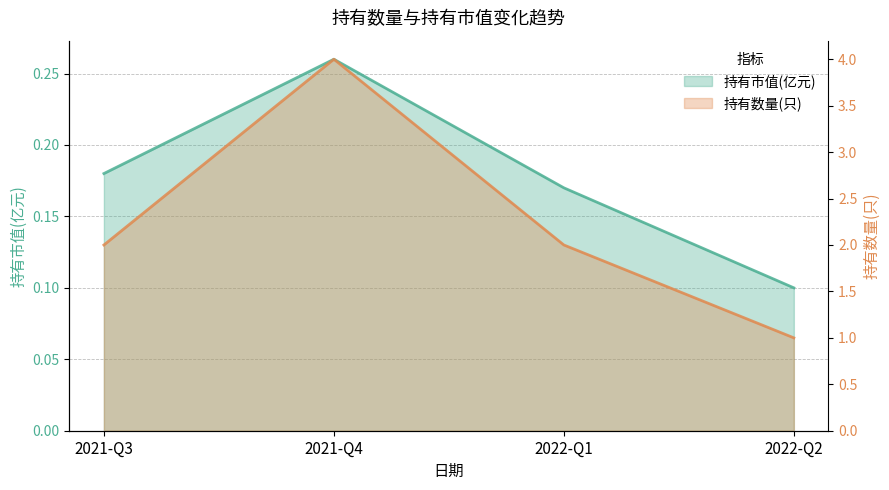

What position from the left is 2021-Q4?

2